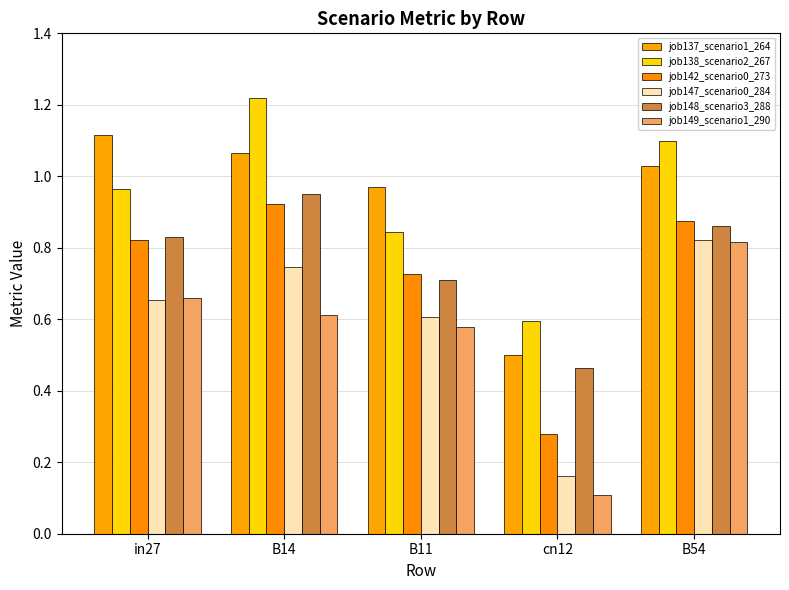

Where is job147_scenario0_284 nearest to the value 0?

cn12